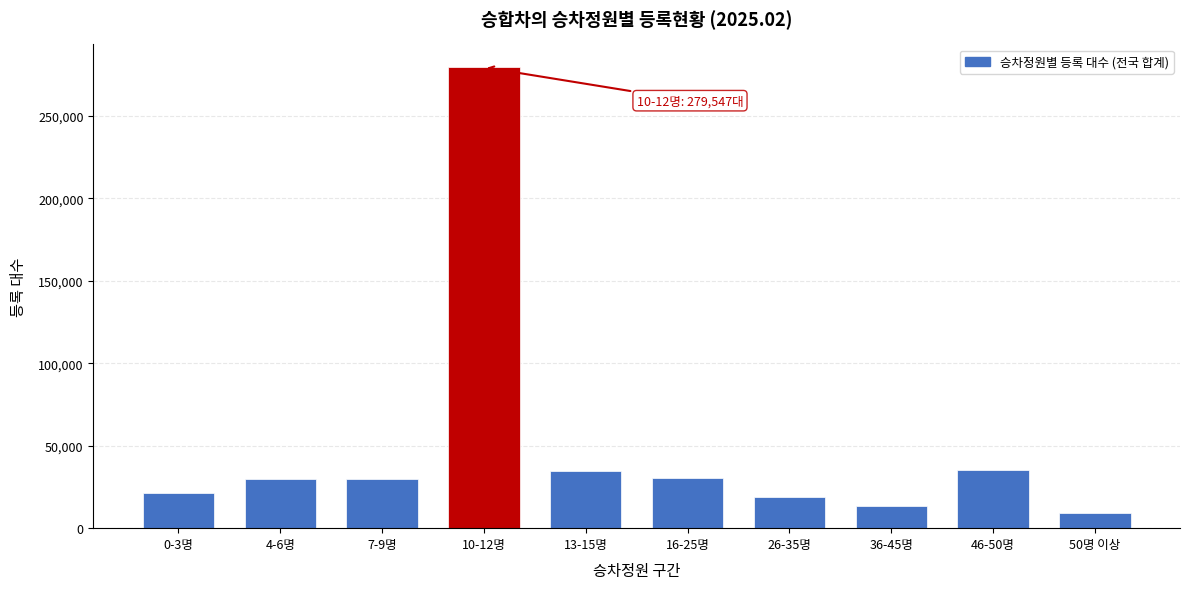

What is the ratio of the value at 4-6명 to the value at 0-3명?

1.4